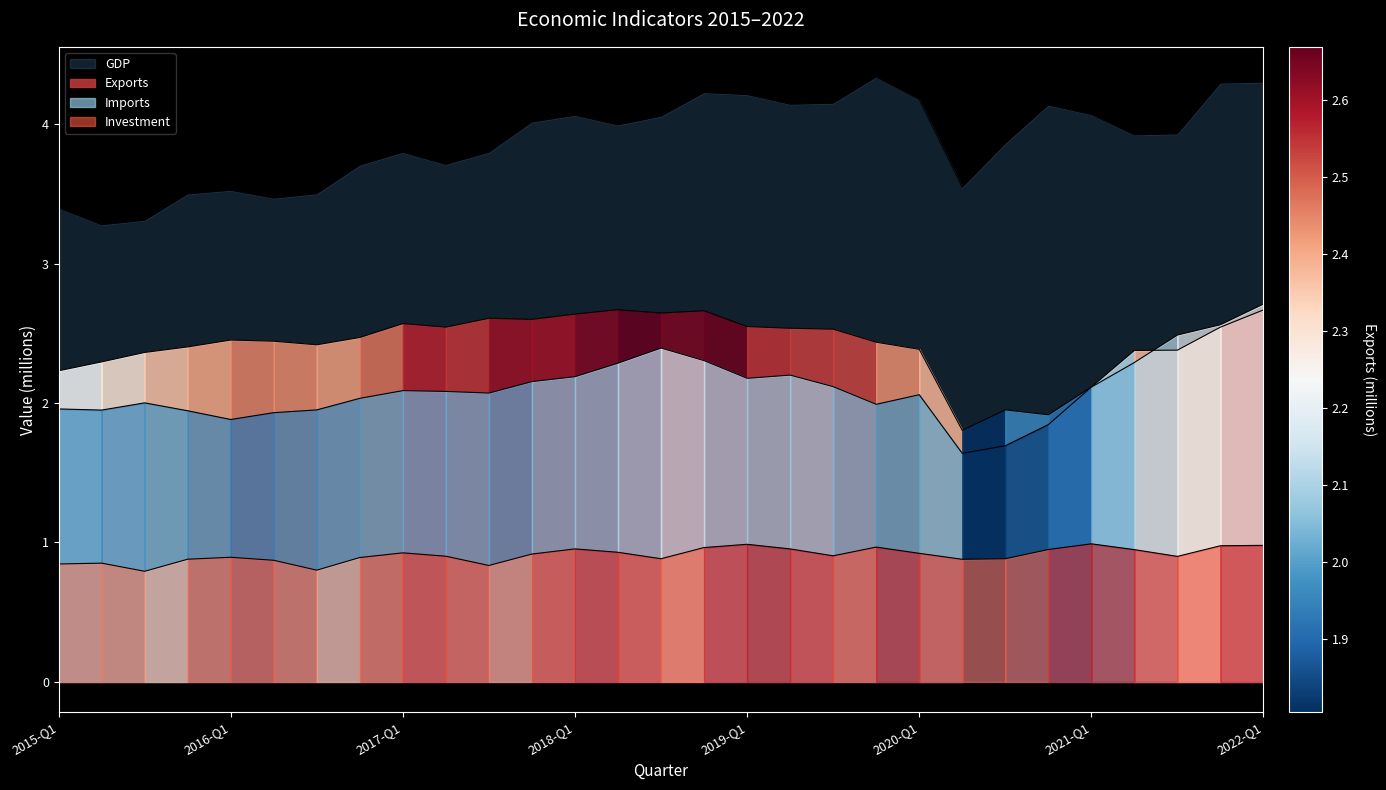

True or false: Imports and Investment intersect in this chart.

False